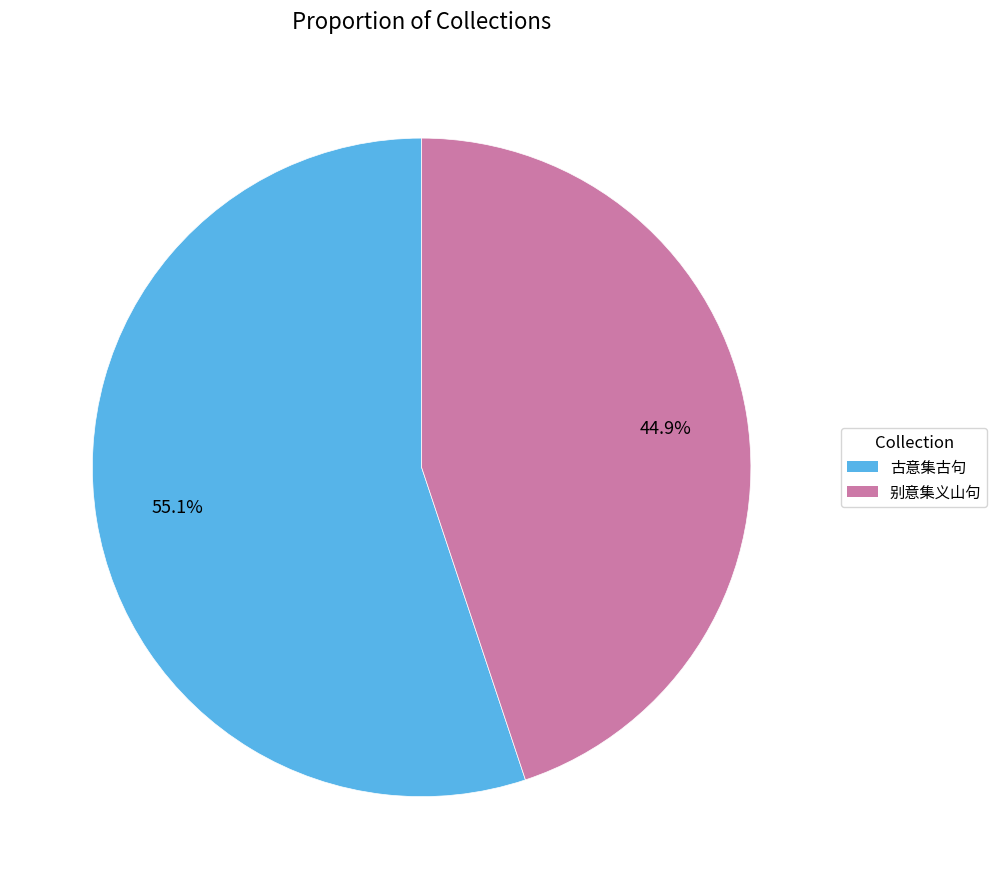

To the nearest percent, what portion does 古意集古句 represent?

55%